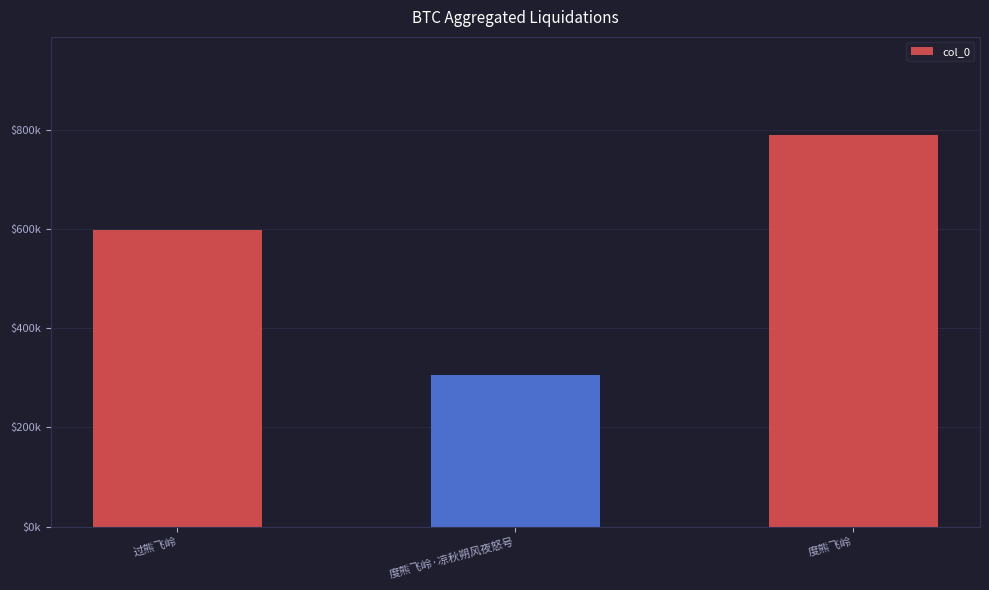

List the labels in order of value, smallest first.

度熊飞岭·凉秋朔风夜怒号, 过熊飞岭, 度熊飞岭